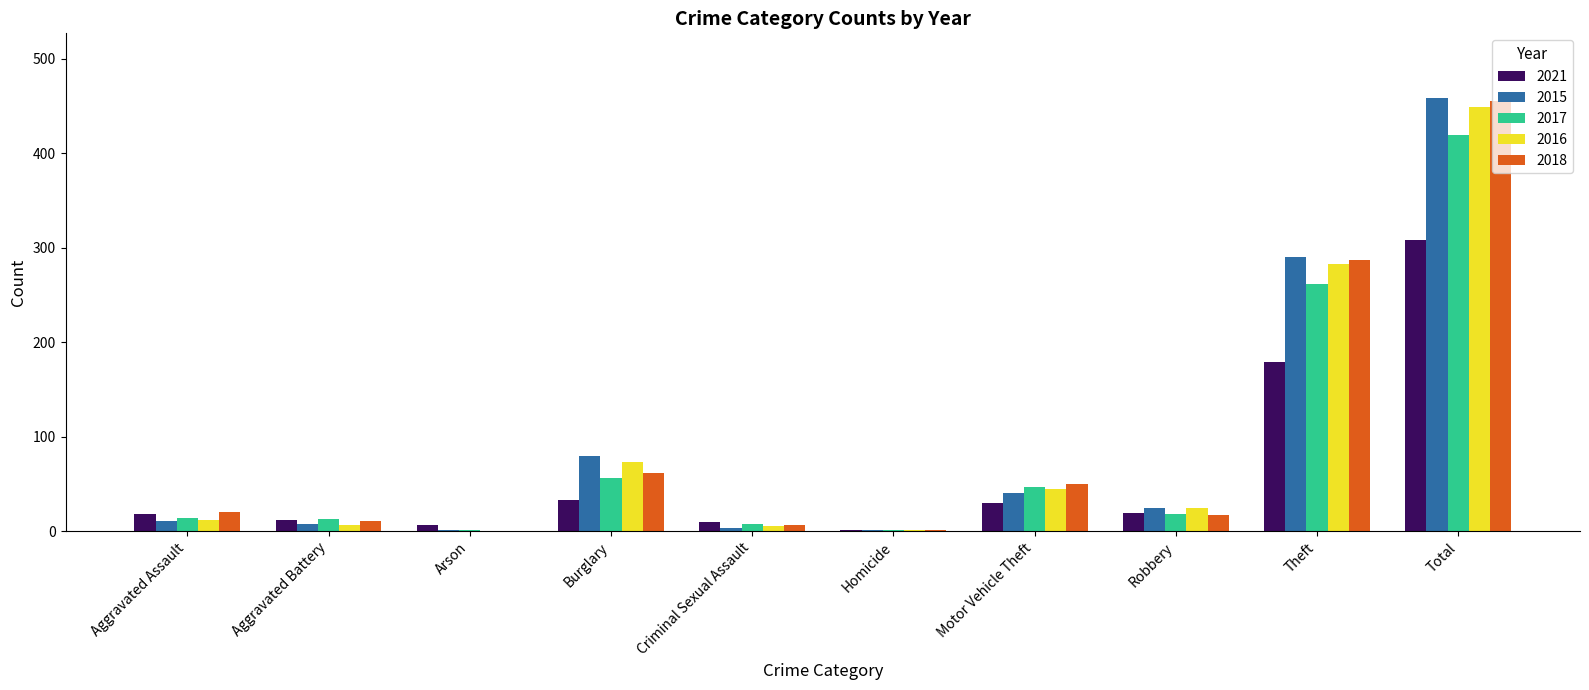

The value of 2018 at Total is 455. True or false?

True